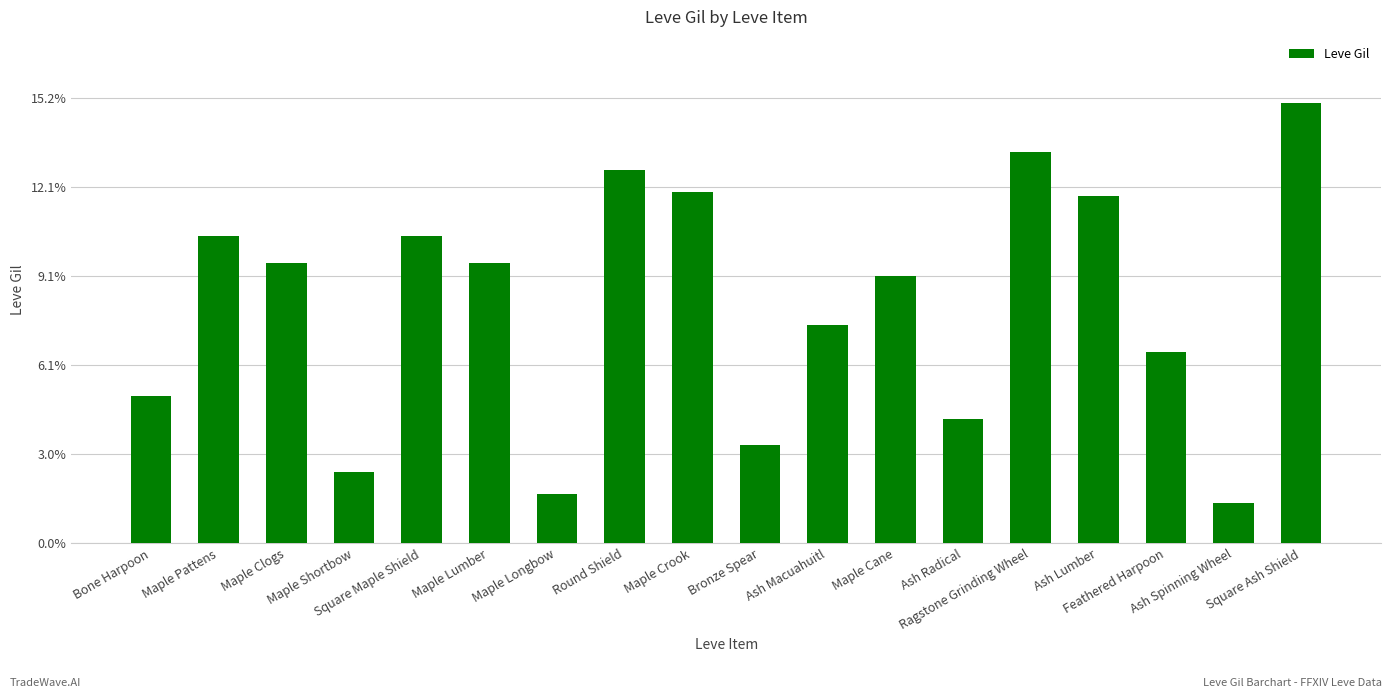

The chart shows a value of 880 at Ragstone Grinding Wheel. True or false?

True